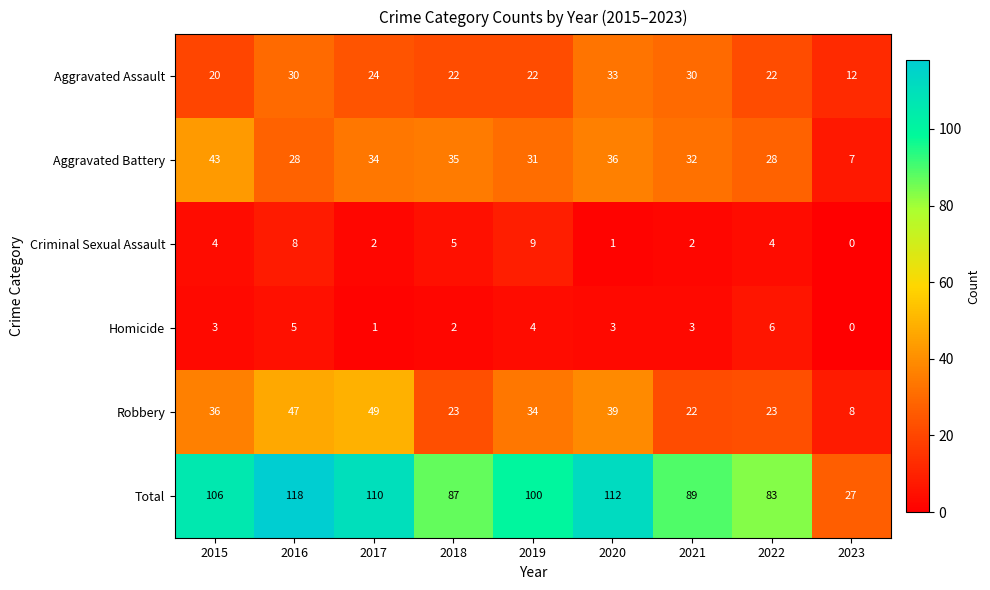

The value of Total at 2017 is 147. True or false?

False